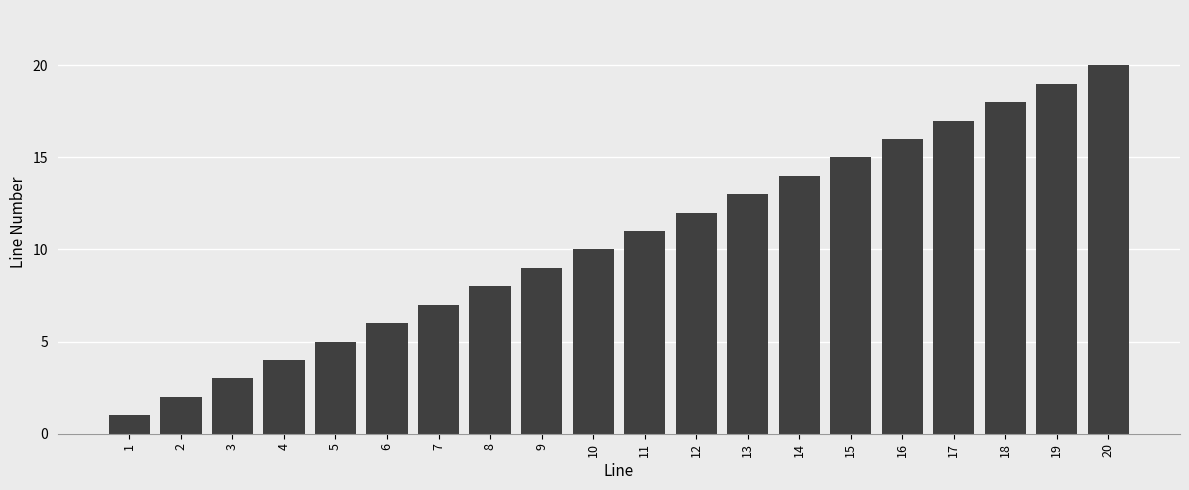

Reading right to left, what are all the values shown in this chart?

20=20	19=19	18=18	17=17	16=16	15=15	14=14	13=13	12=12	11=11	10=10	9=9	8=8	7=7	6=6	5=5	4=4	3=3	2=2	1=1